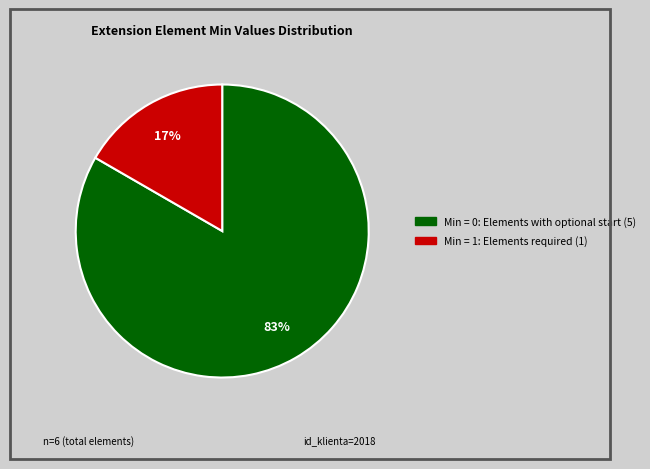

Is there any slice that represents more than half of the pie?

Yes